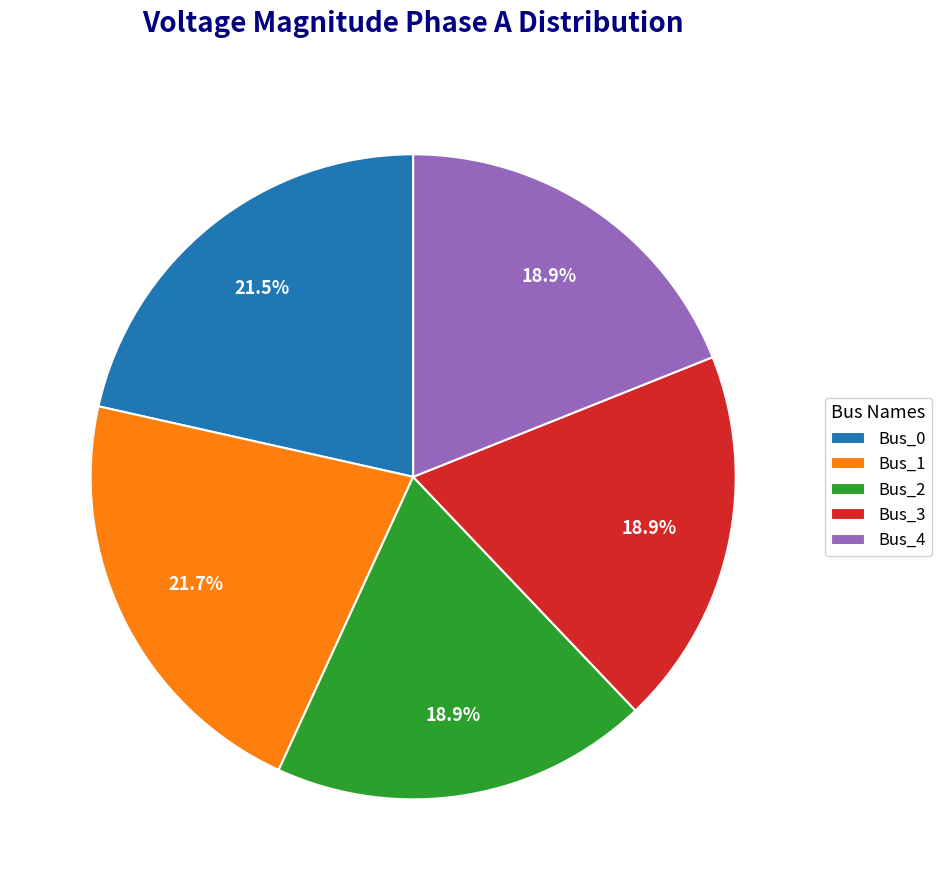

Count the number of slices in the pie.

5